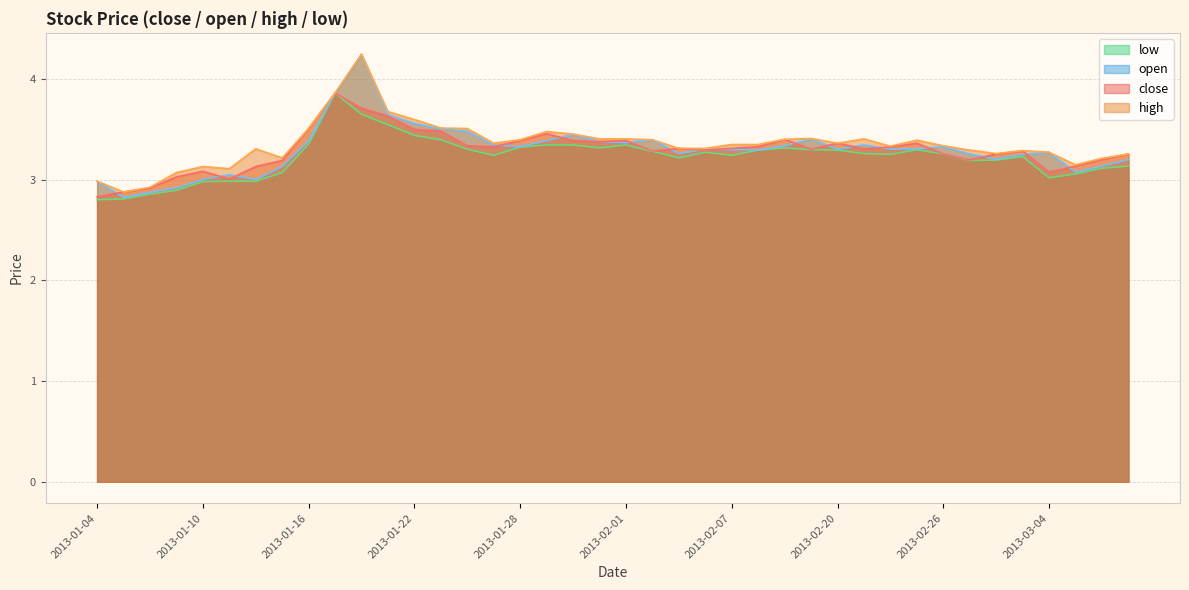

How many lines are shown in the chart?

4